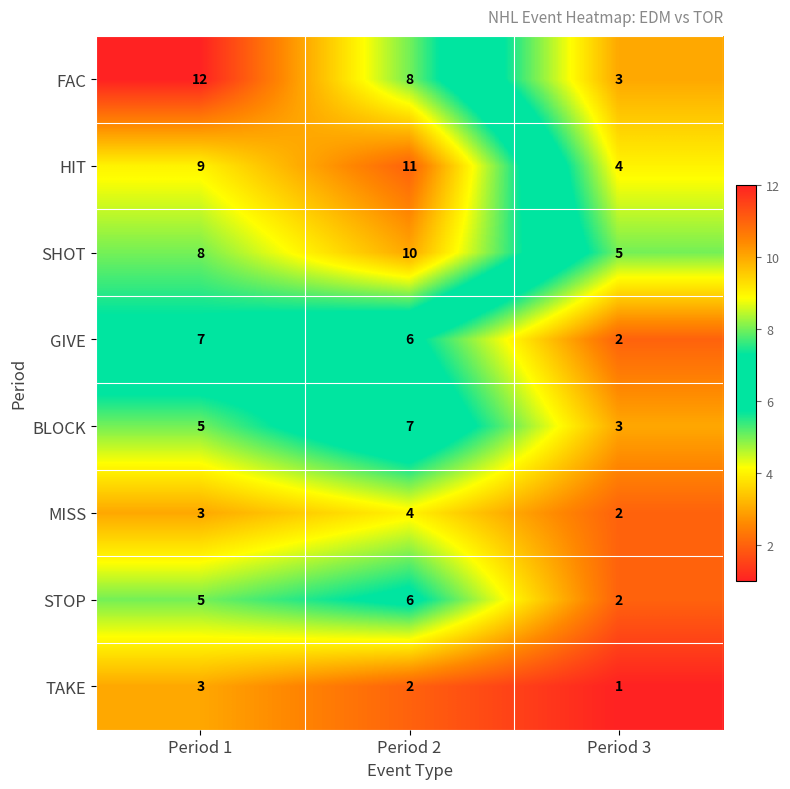

Which label corresponds to the largest value in the chart?

Period 1